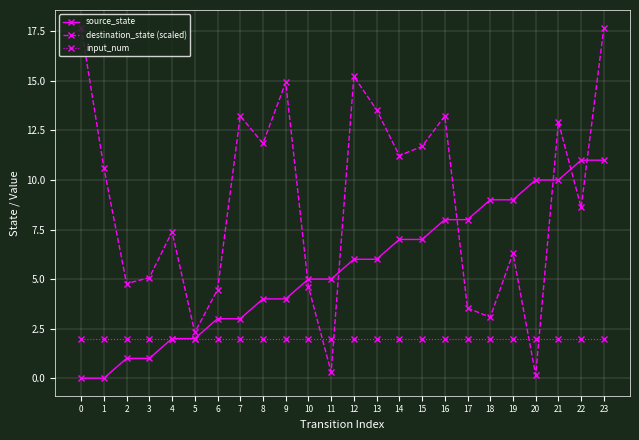

What is the highest value of the source_state series?

11.0